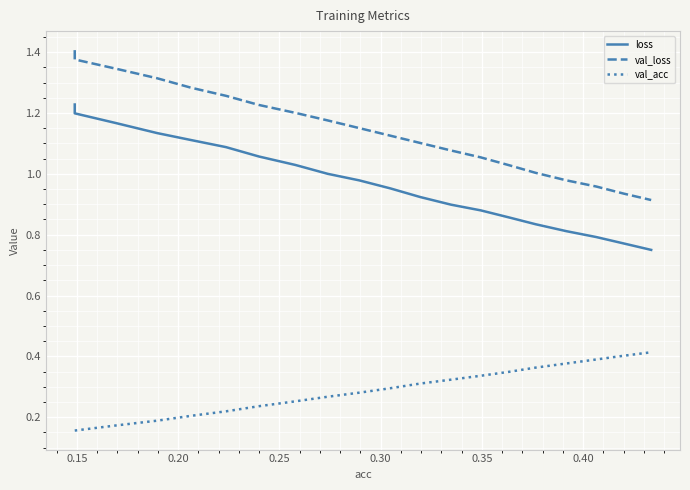

What is the value of the val_acc point at the 5th from the left?

0.2